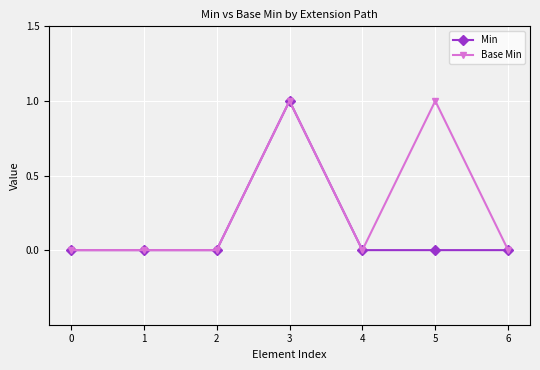

Reading right to left, transcribe all the data shown in this chart.

Min: 6=0	5=0	4=0	3=1	2=0	1=0	0=0
Base Min: 6=0	5=1	4=0	3=1	2=0	1=0	0=0